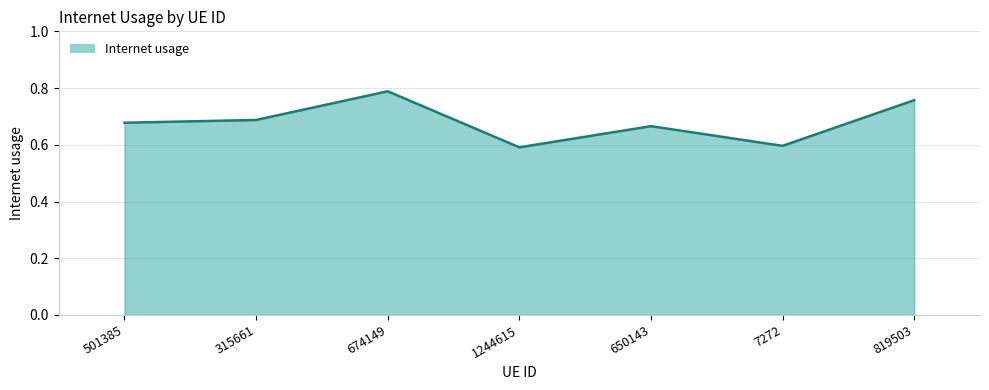

What position from the right is 1244615?

4